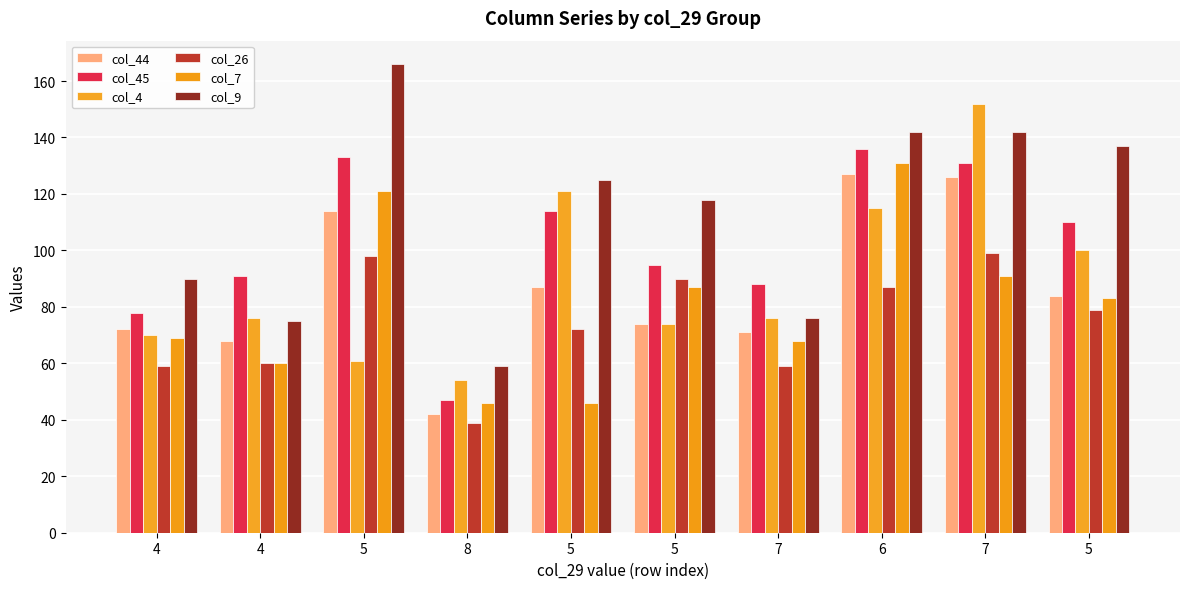

Reading left to right, what are all the values shown in this chart?

col_44: 4=72	4=68	5=114	8=42	5=87	5=74	7=71	6=127	7=126	5=84
col_45: 4=78	4=91	5=133	8=47	5=114	5=95	7=88	6=136	7=131	5=110
col_4: 4=70	4=76	5=61	8=54	5=121	5=74	7=76	6=115	7=152	5=100
col_26: 4=59	4=60	5=98	8=39	5=72	5=90	7=59	6=87	7=99	5=79
col_7: 4=69	4=60	5=121	8=46	5=46	5=87	7=68	6=131	7=91	5=83
col_9: 4=90	4=75	5=166	8=59	5=125	5=118	7=76	6=142	7=142	5=137